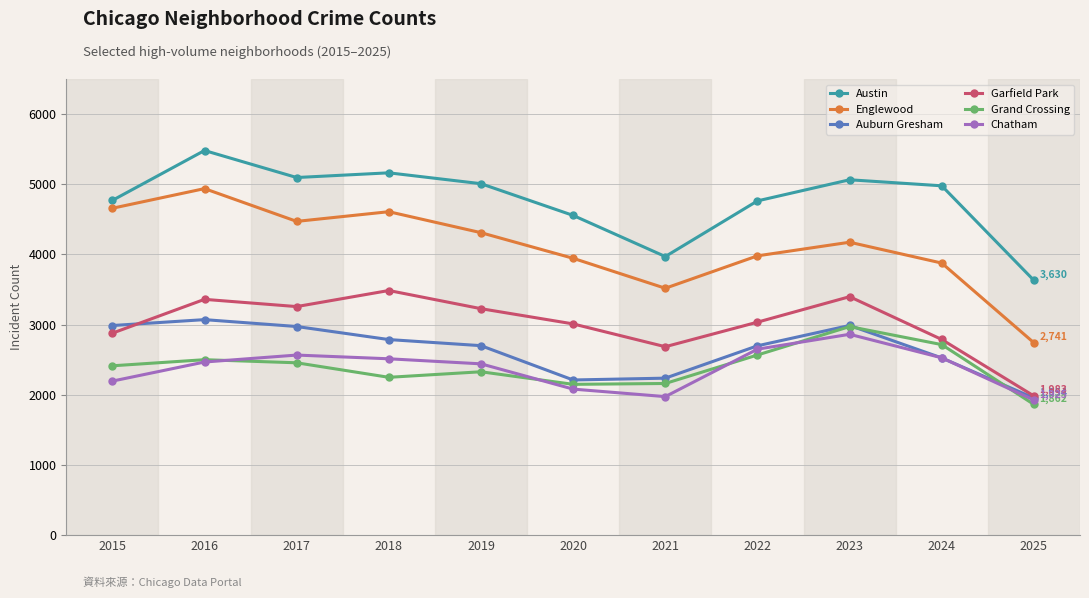

The Garfield Park series shows 3486 at 2018. True or false?

True